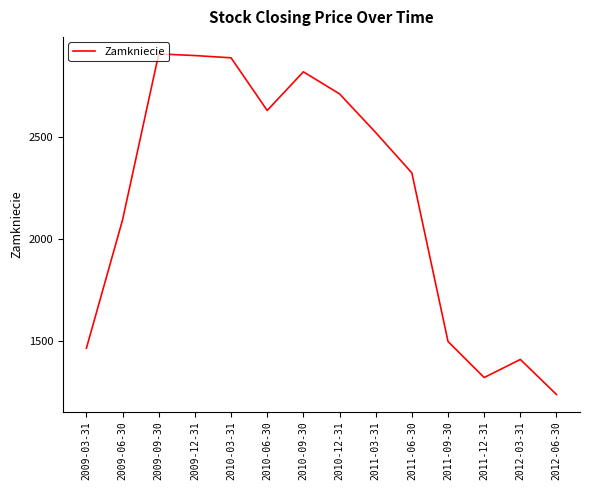

The value at 2011-09-30 is 1959.0. True or false?

False